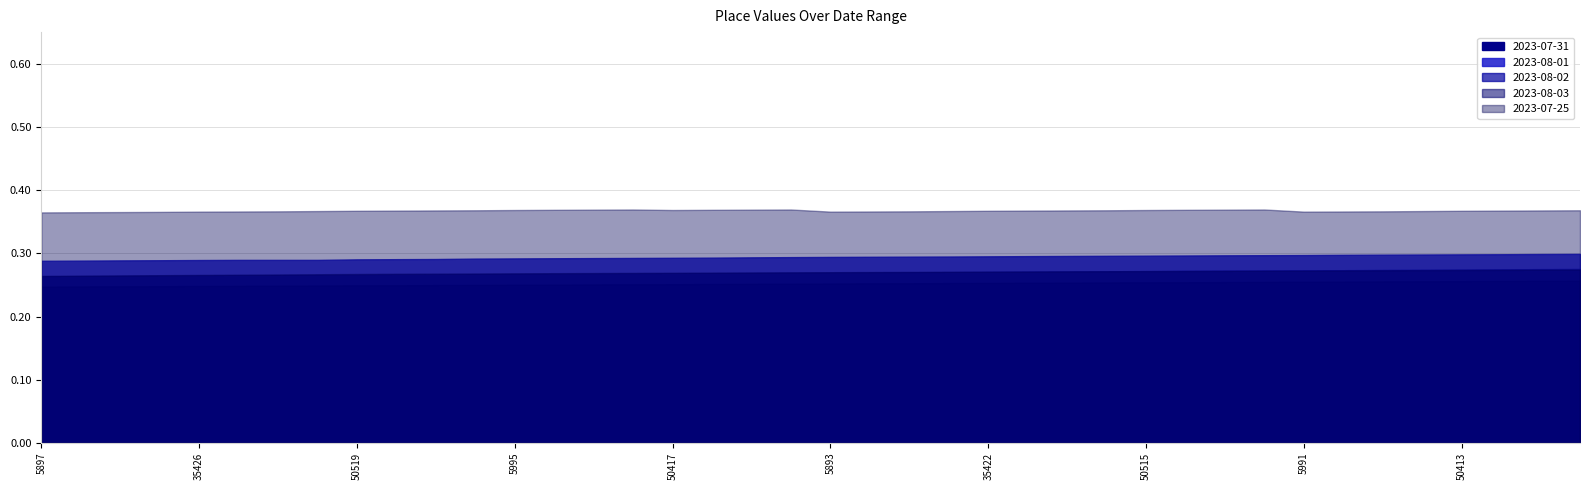

True or false: 2023-08-01 and 2023-07-25 cross at least once.

False